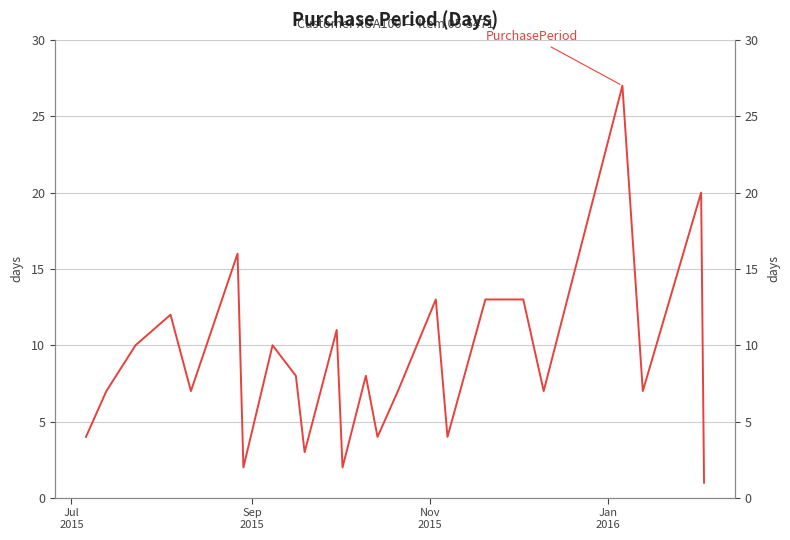

How many points are higher than both their immediate neighbors (excluding endpoints)?

8